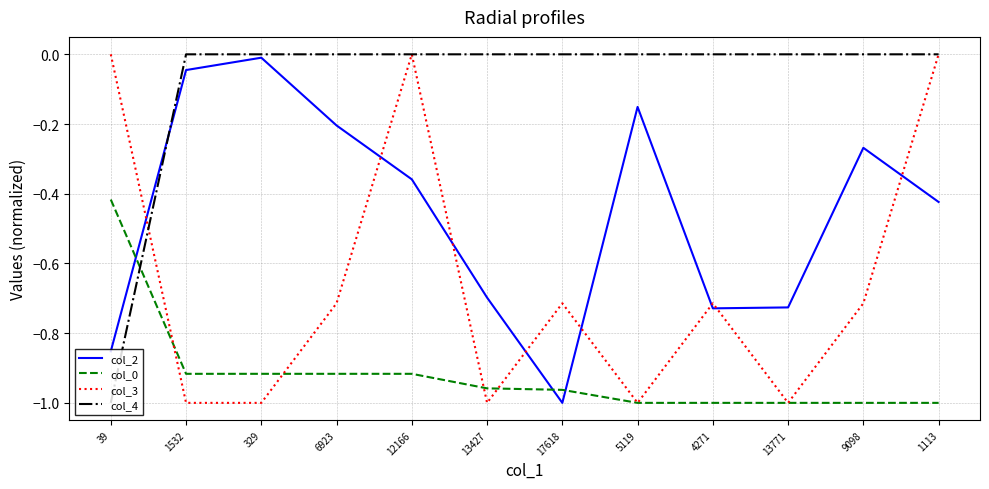

True or false: col_0 has a value of -1.5 at 17618.

False